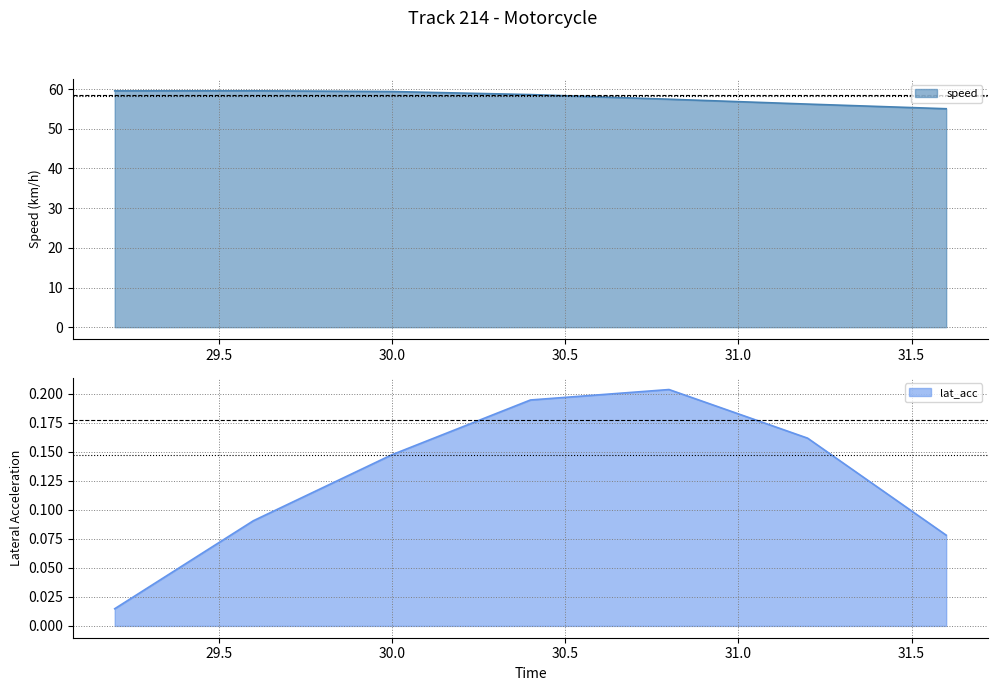

What is the difference between the speed values at 30.4 and 31.6?

3.6